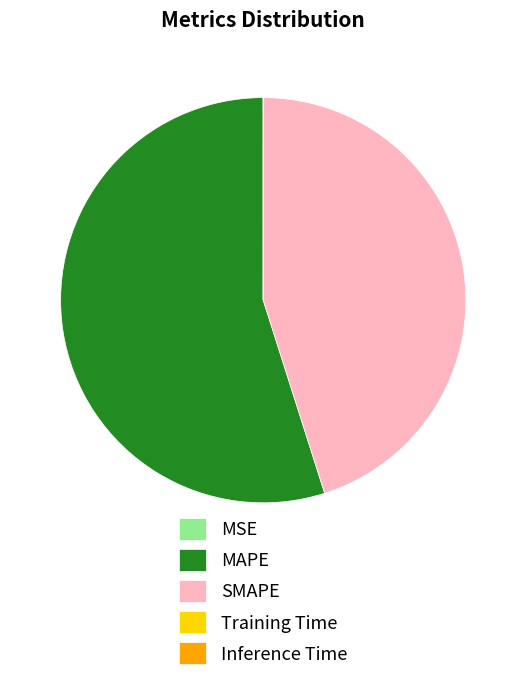

What is the majority slice?

MAPE